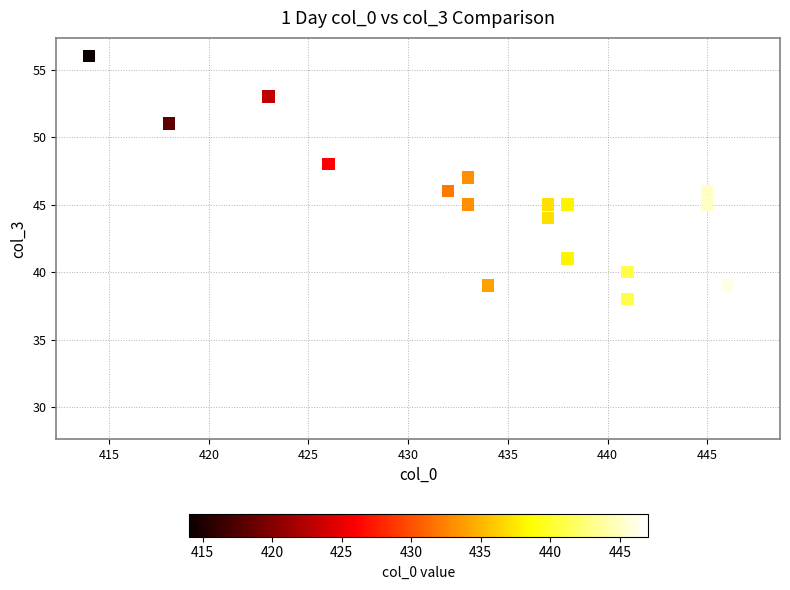

What Y value in the scatter plot is closest to 42?

41